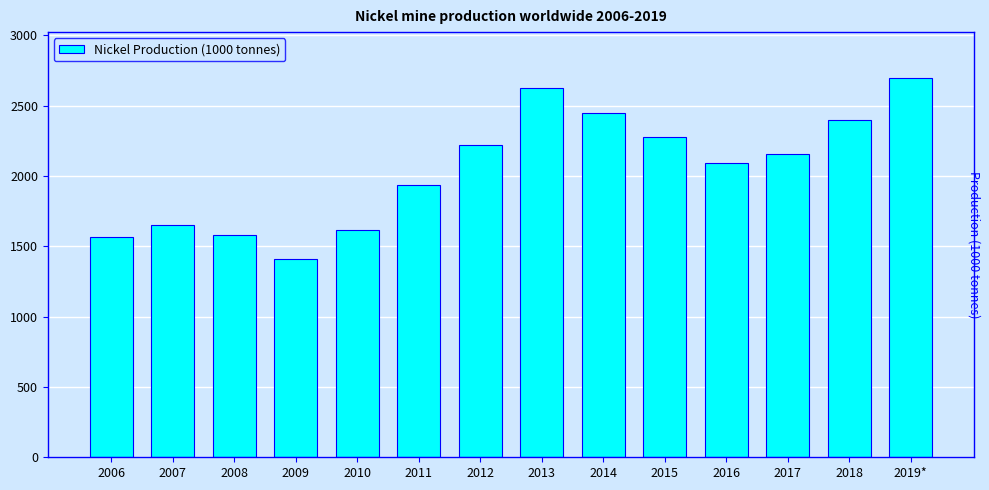

Which has a higher value, 2010 or 2013?

2013